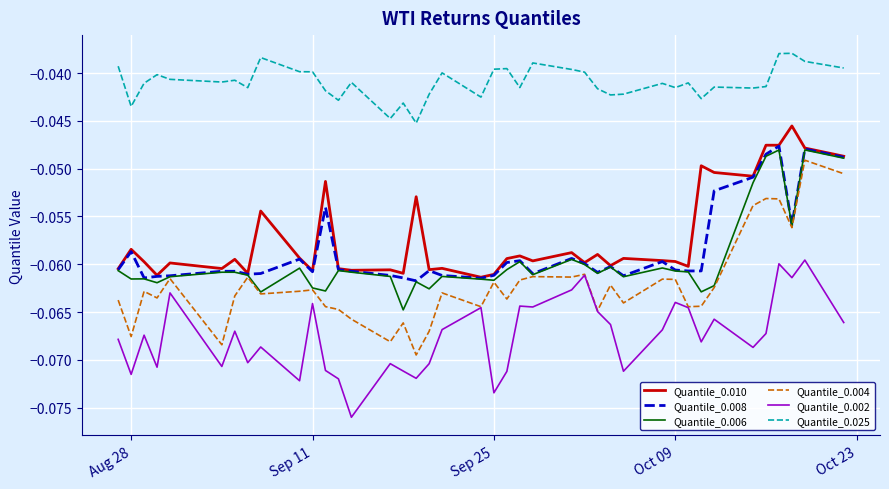

Rank the series by their maximum value, from highest to lowest.

Quantile_0.025, Quantile_0.010, Quantile_0.008, Quantile_0.006, Quantile_0.004, Quantile_0.002